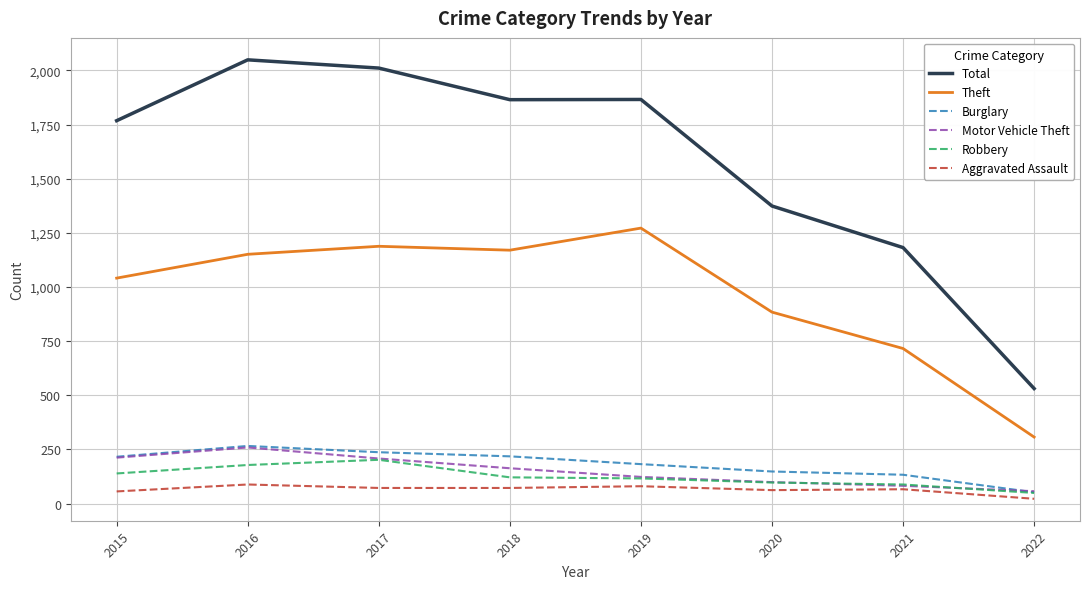

Between 2016 and 2021, which series saw the biggest shift?

Total